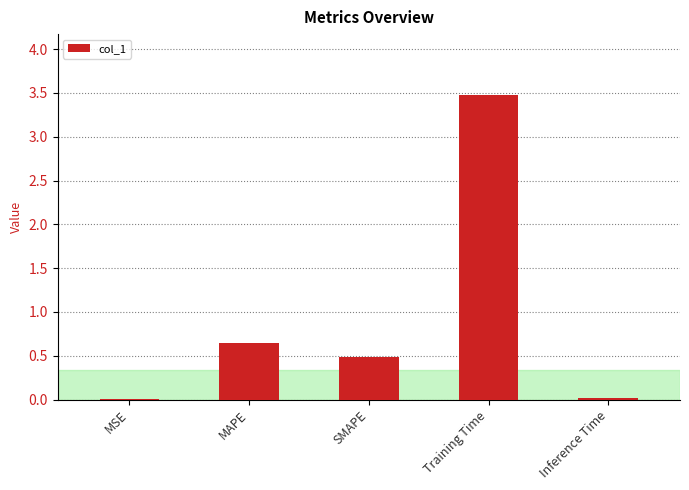

What is the sum of all values?

4.6